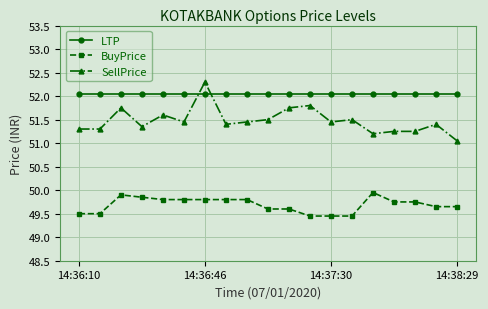

After their last crossing, which series has the higher values: LTP or SellPrice?

LTP